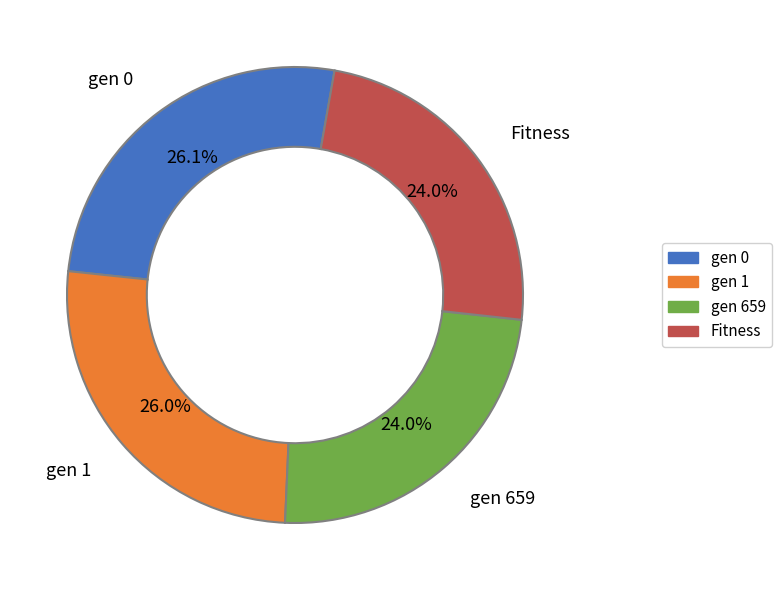

What is the ratio of the value at Fitness to the value at gen 1?

0.9